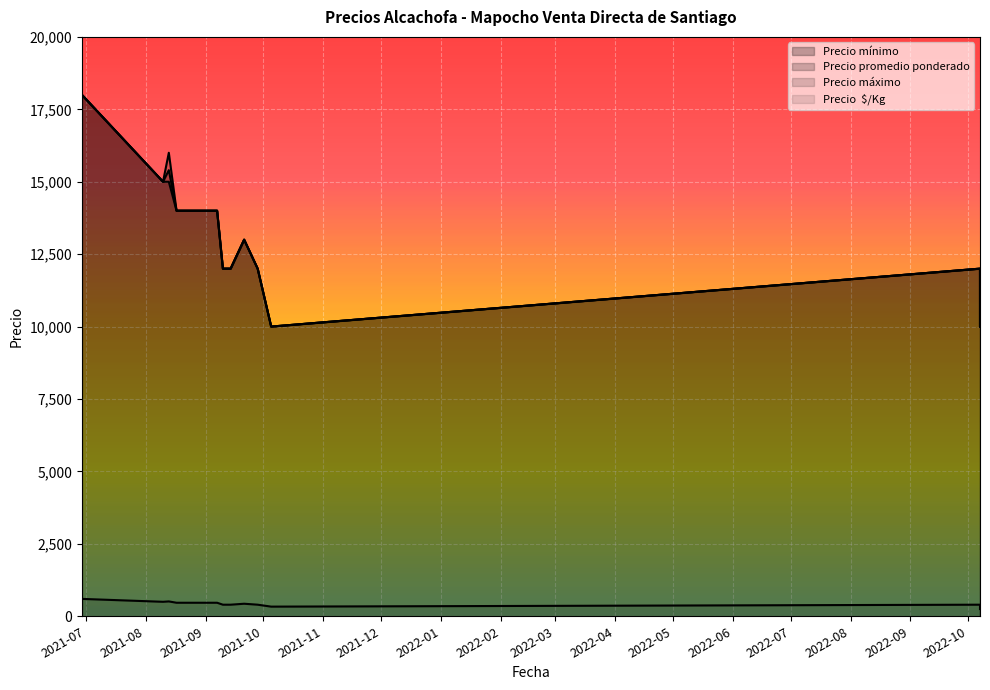

True or false: Precio mínimo and Precio máximo intersect in this chart.

False